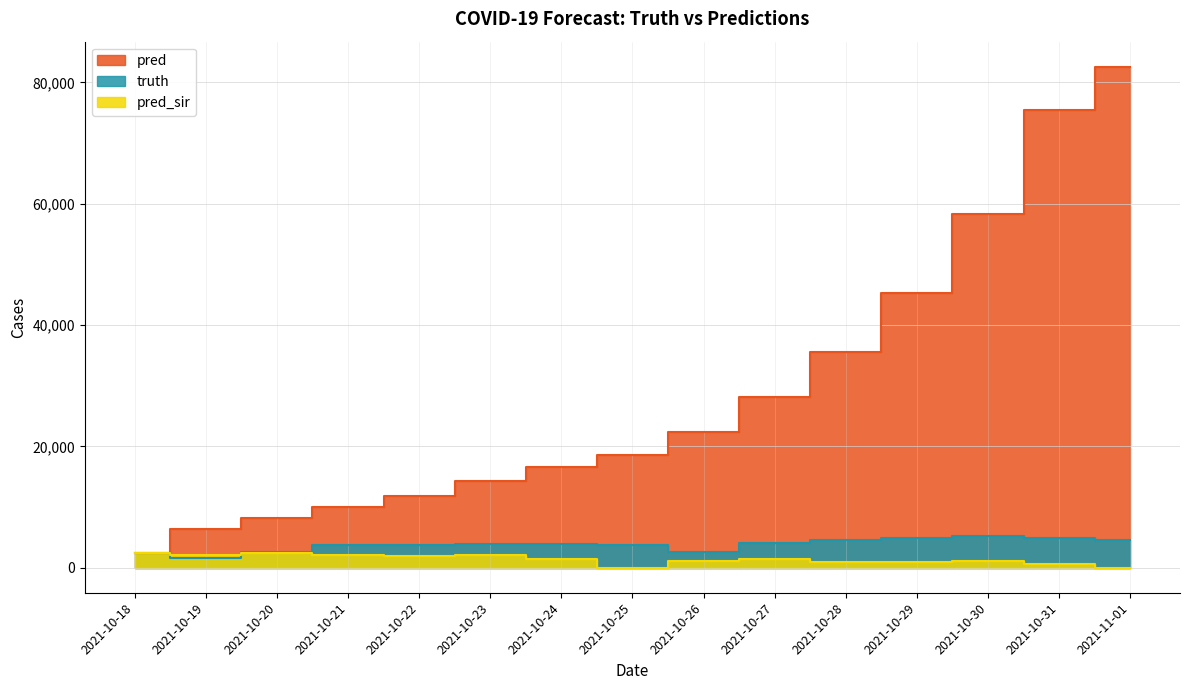

How many data points does each series have?

15